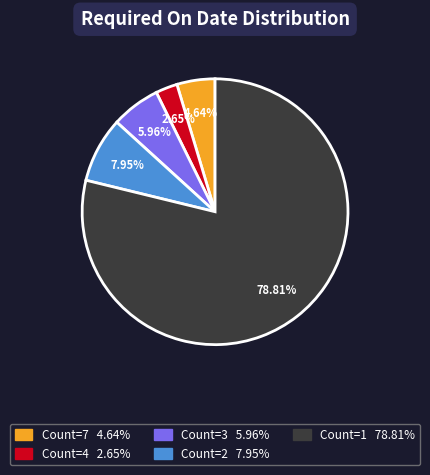

Does any single category account for the majority?

Yes